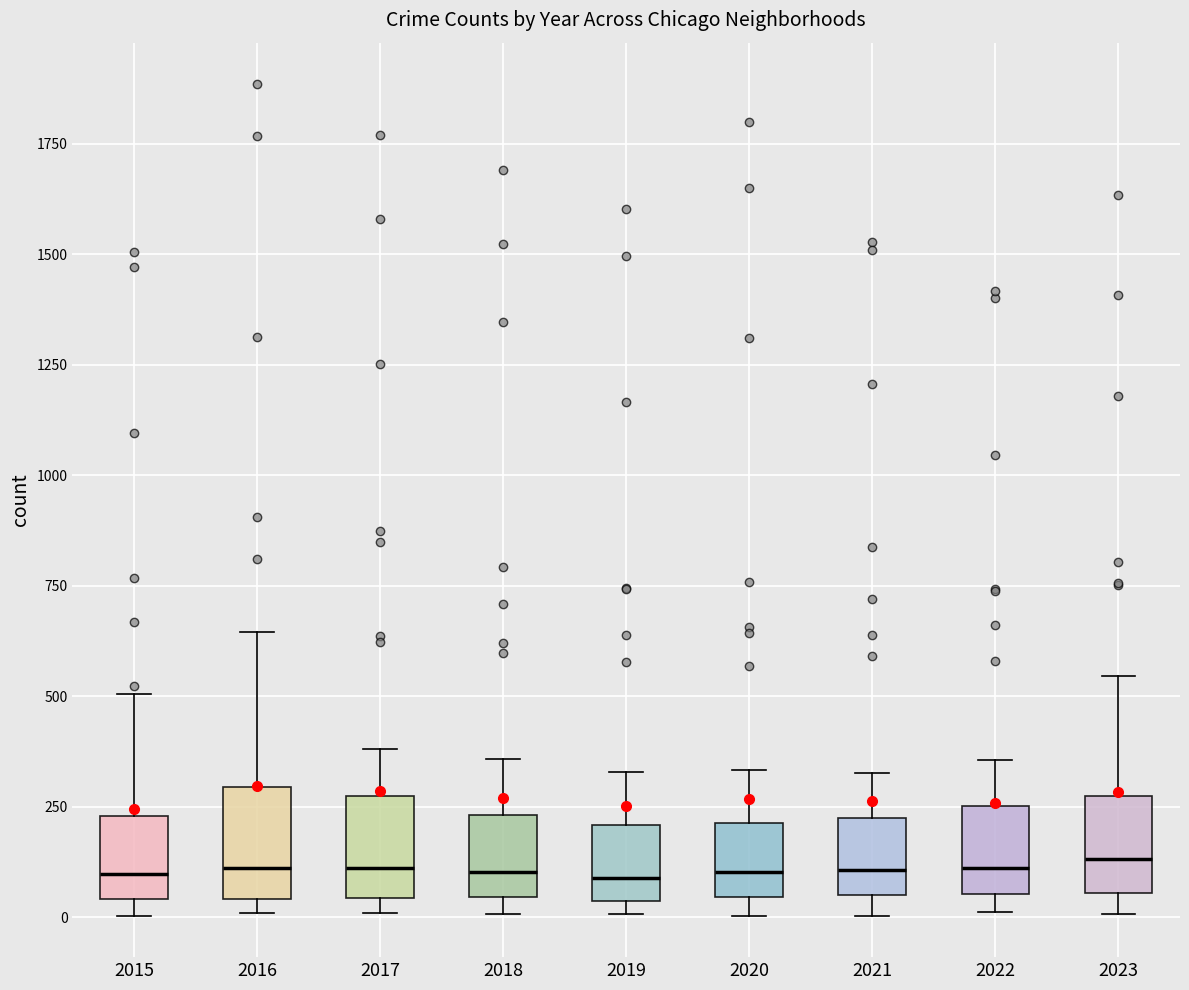

Reading left to right, read every box against the y-axis: the position of its median line, the range the box covers, and the ends of its whiskers. The values are not printed on the chart, so give them approximately, as read against the axis.

2015: median 100, box 50 to 250, whiskers 0 to 500
2016: median 100, box 50 to 300, whiskers 0 to 650
2017: median 100, box 50 to 250, whiskers 0 to 400
2018: median 100, box 50 to 250, whiskers 0 to 350
2019: median 100, box 50 to 200, whiskers 0 to 350
2020: median 100, box 50 to 200, whiskers 0 to 350
2021: median 100, box 50 to 250, whiskers 0 to 350
2022: median 100, box 50 to 250, whiskers 0 to 350
2023: median 150, box 50 to 250, whiskers 0 to 550